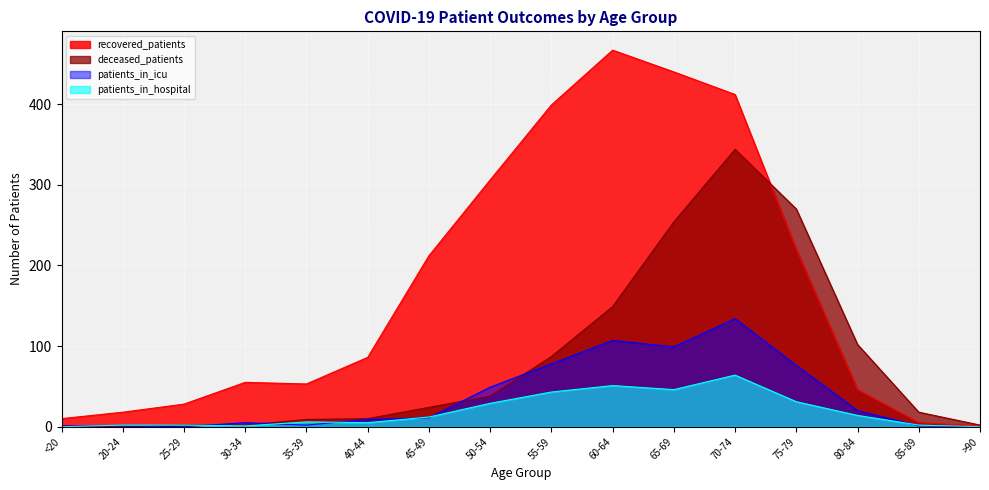

How many times do deceased_patients and patients_in_hospital cross each other?

1